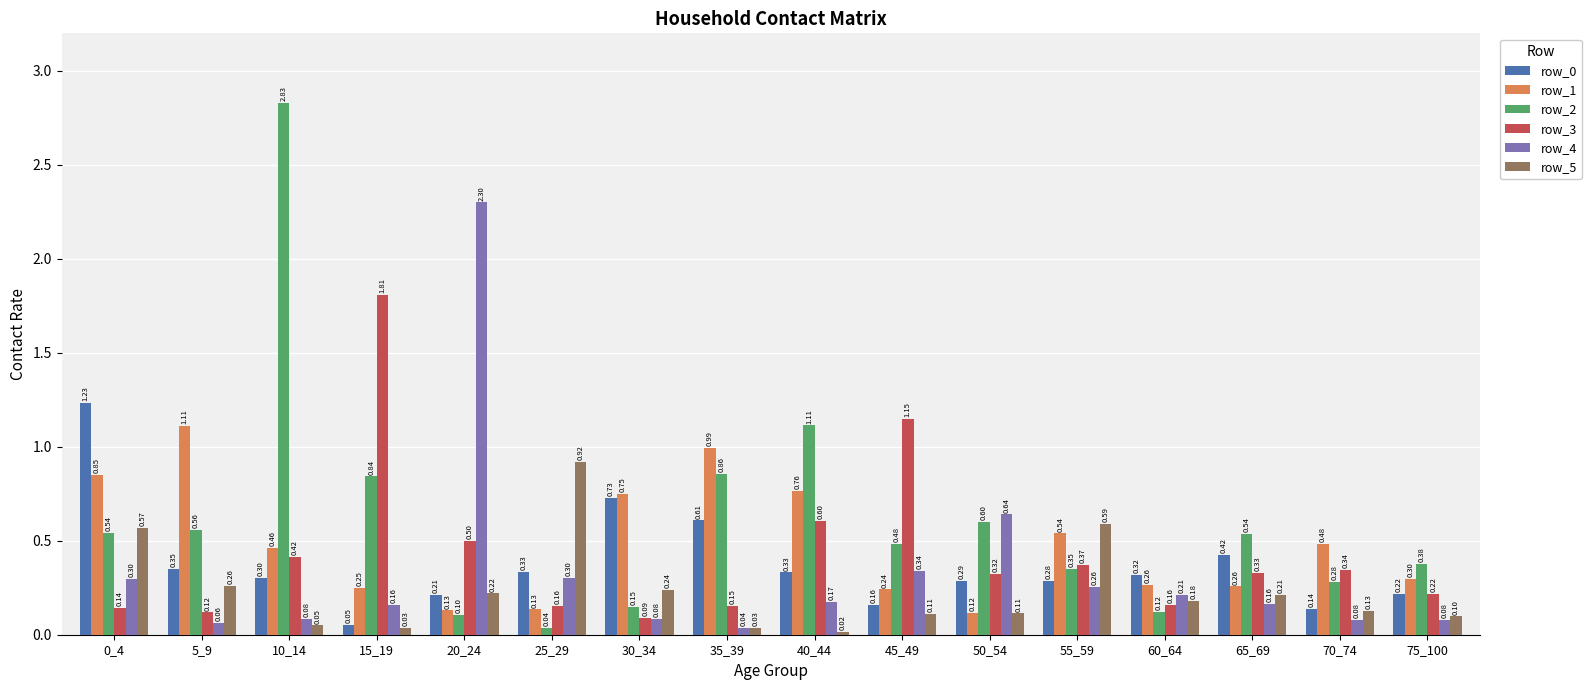

Is the value of row_4 at 30_34 greater than the value of row_0 at 40_44?

No